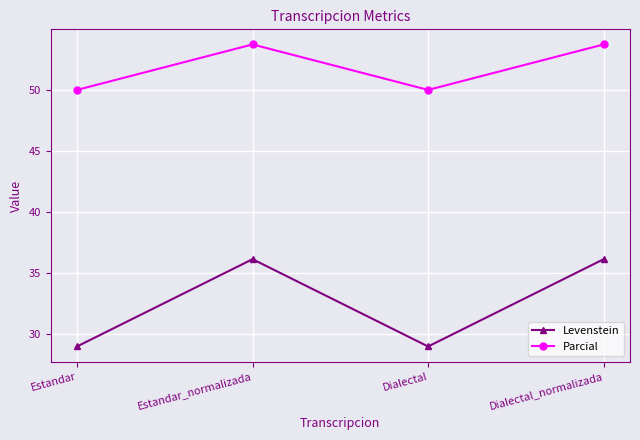

List the series in order of their overall mean, highest first.

Parcial, Levenstein